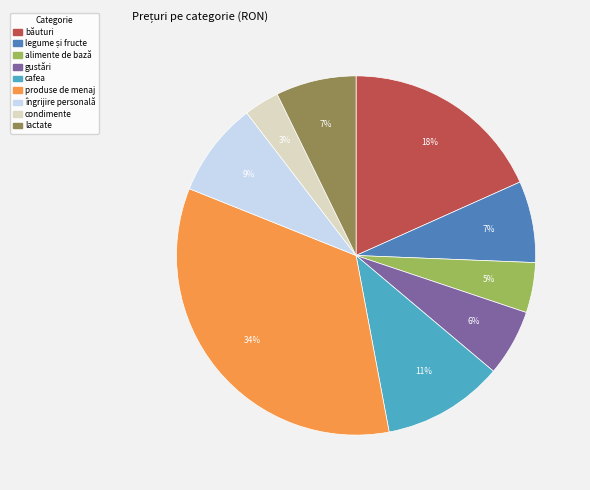

Is it true that îngrijire personală is 1% of the pie?

False